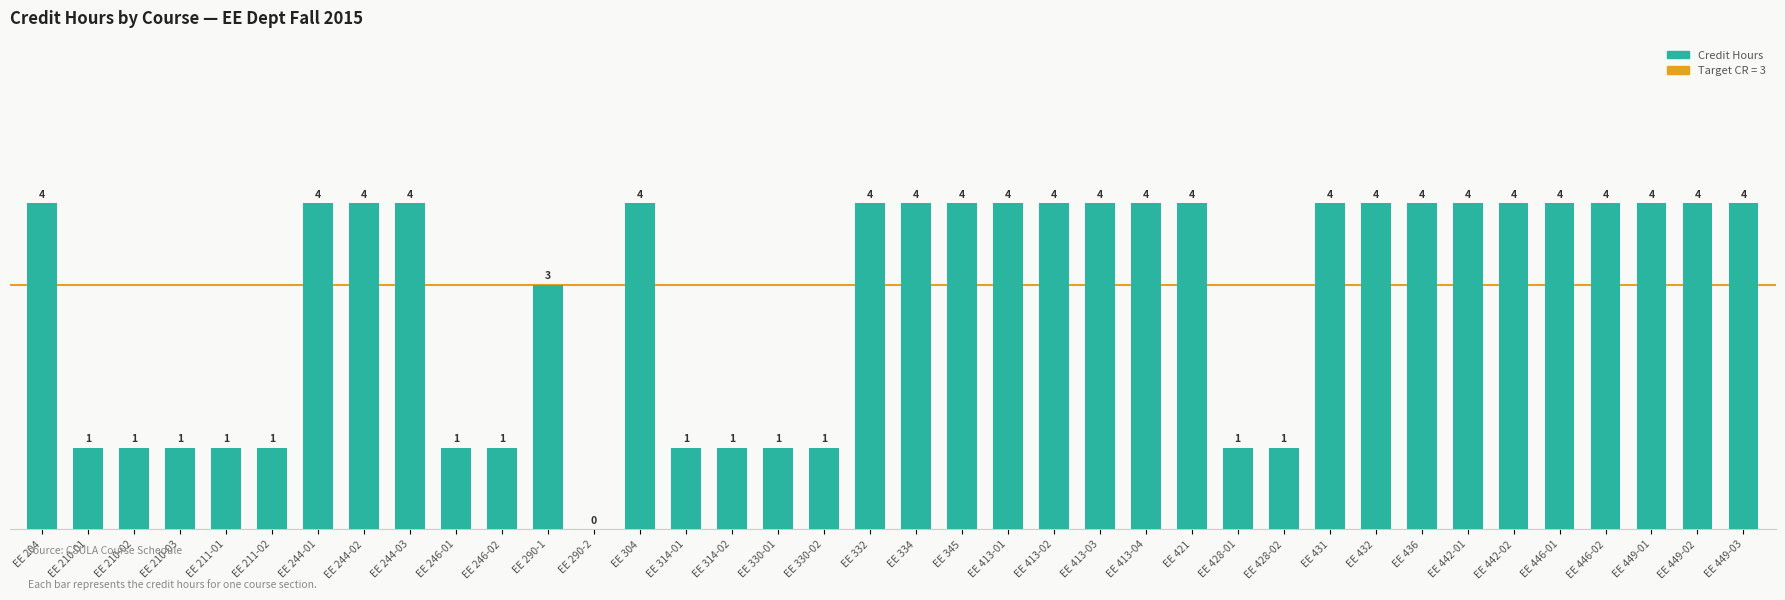

Reading left to right, what are all the values shown in this chart?

4	1	1	1	1	1	4	4	4	1	1	3	0	4	1	1	1	1	4	4	4	4	4	4	4	4	1	1	4	4	4	4	4	4	4	4	4	4